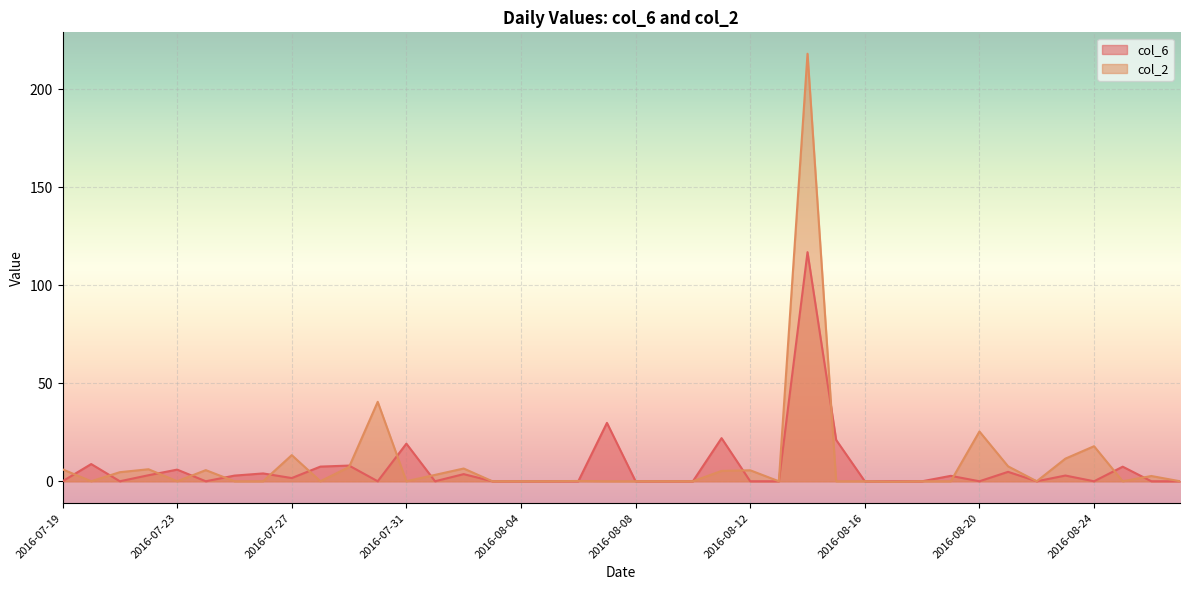

At which category is the sum across all series the highest?

2016-08-14